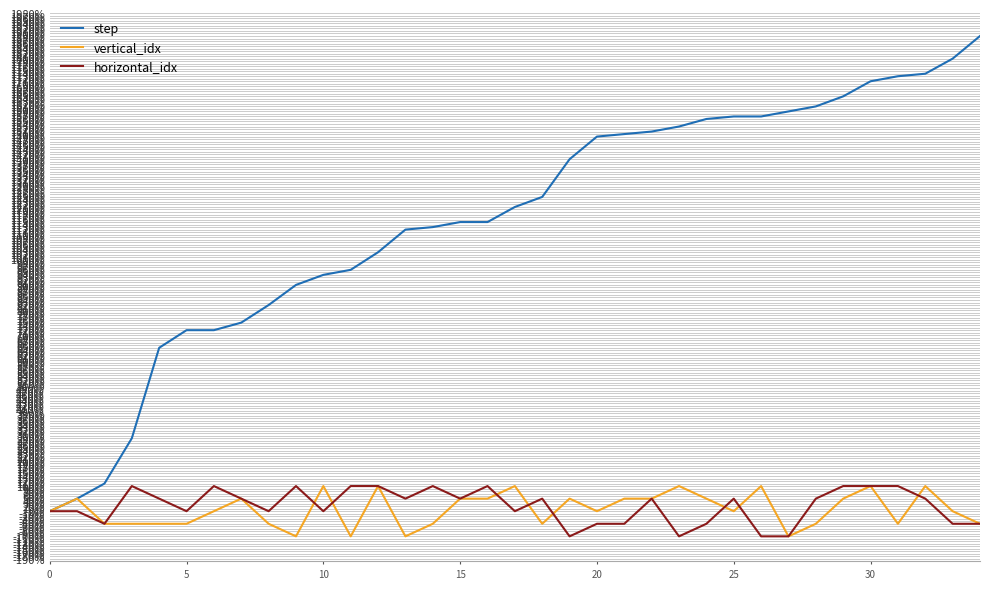

What is the maximum value shown in the chart?

1890.0